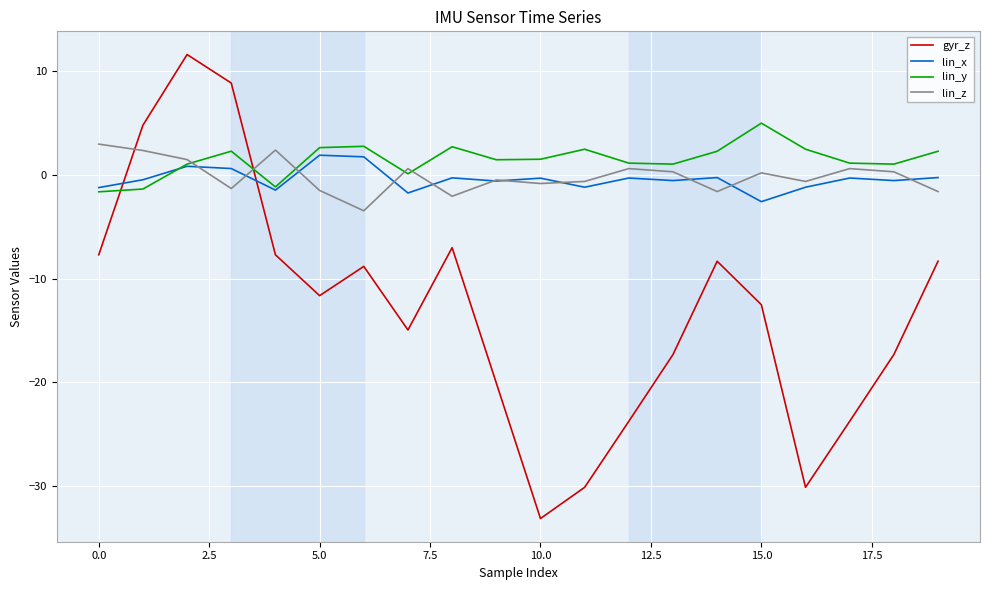

Which series has the widest spread of values?

gyr_z